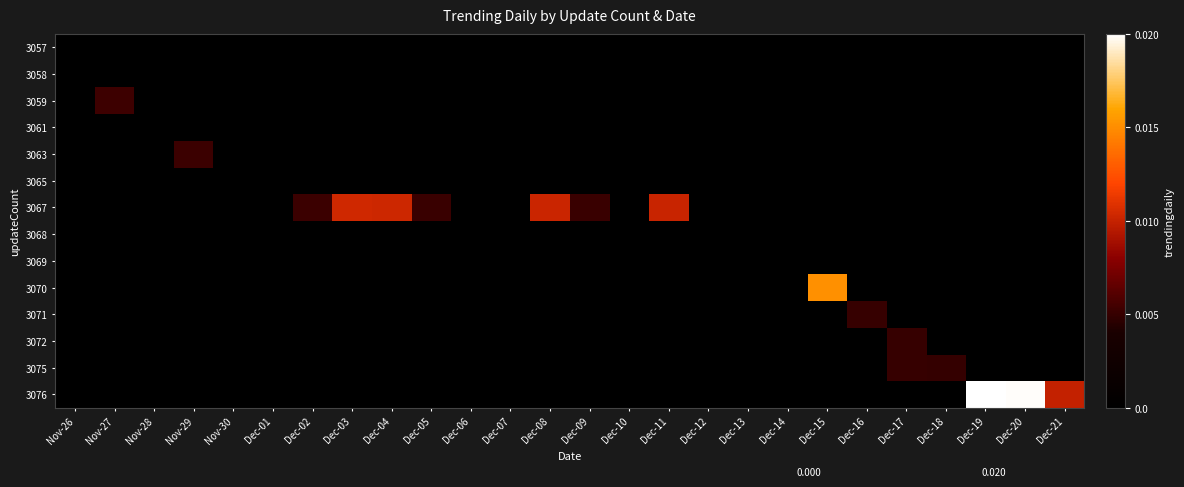

How many distinct data groups are displayed?

14